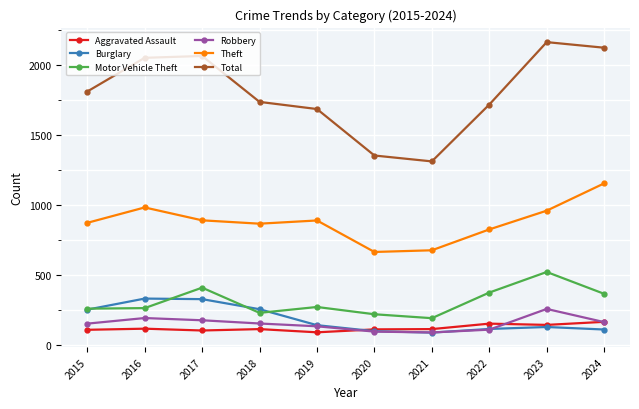

True or false: Total and Burglary cross at least once.

False